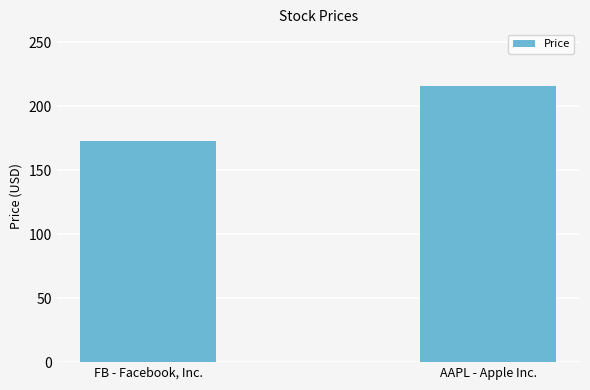

Reading right to left, list all the values displayed in this chart.

215.5	172.5